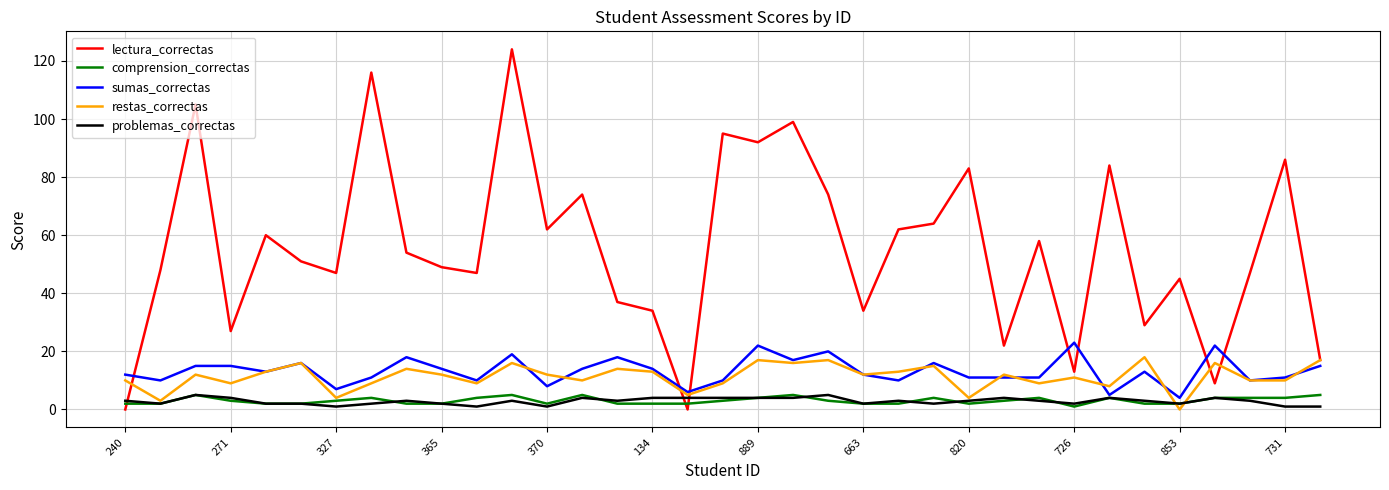

Which series has the largest total across all categories?

lectura_correctas